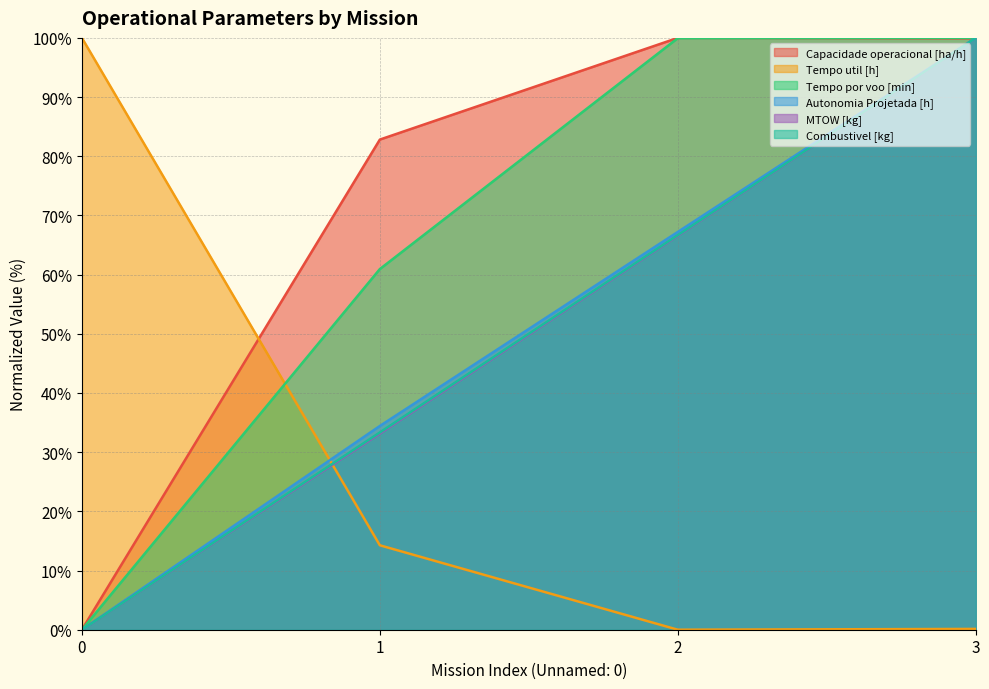

At which category does the chart reach its peak across all series?

2